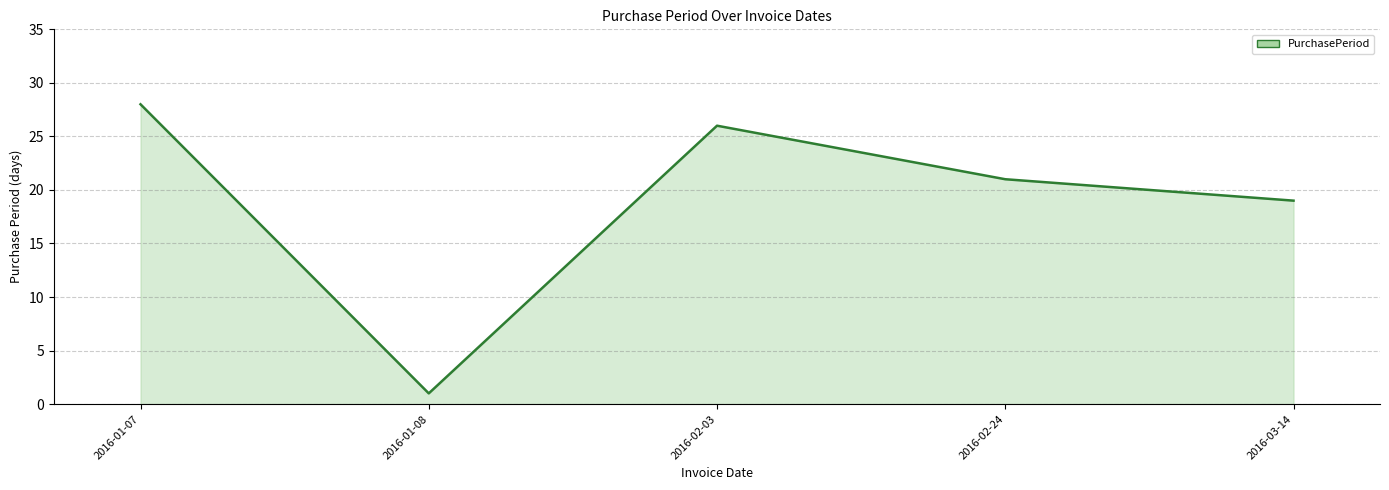

Which has a higher value, 2016-02-03 or 2016-02-24?

2016-02-03